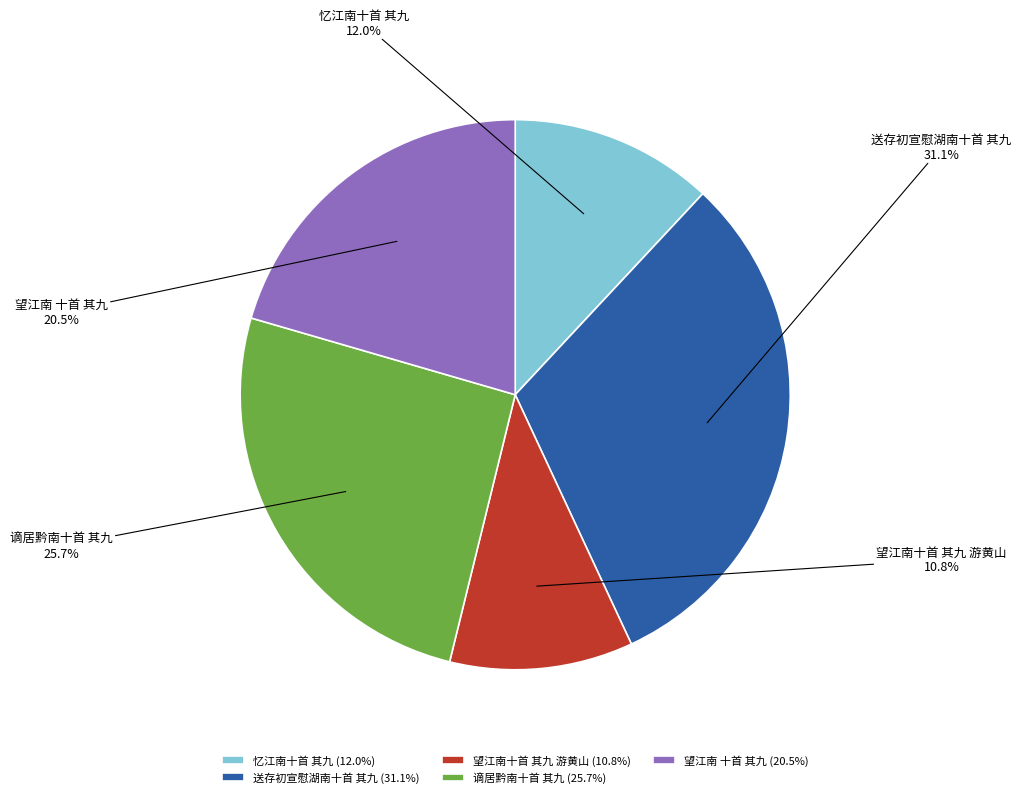

Is 望江南 十首 其九 the majority of the pie?

No